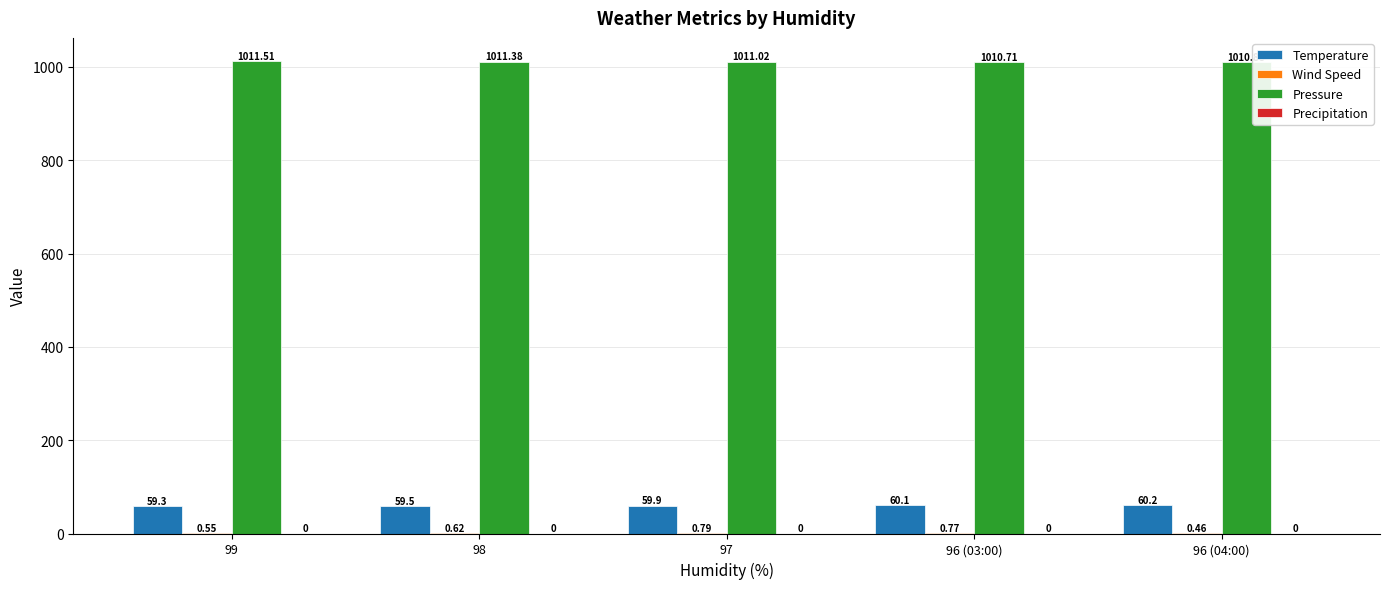

Are the bars horizontal?

No